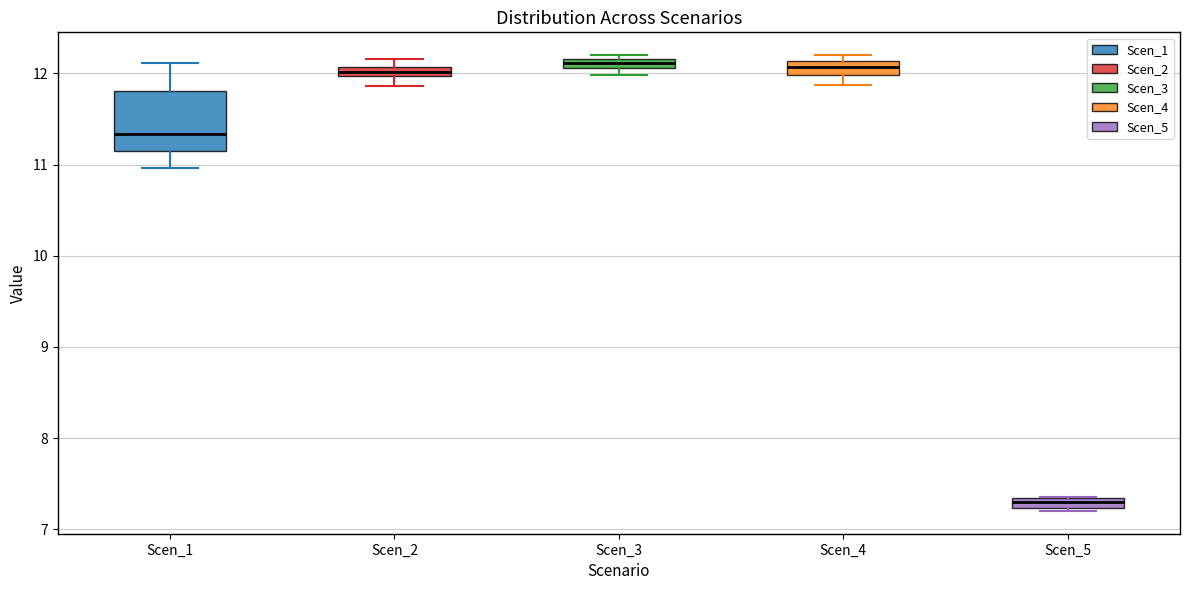

Where is the upper edge of the box for Scen_4 on the y-axis? The values are not printed on the chart, so give them approximately, as read against the axis.

12.1